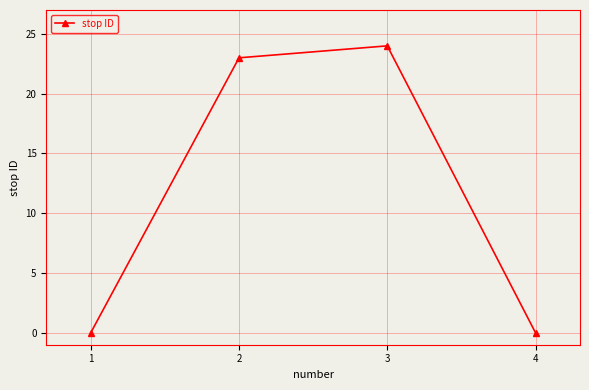

Reading left to right, what are all the values shown in this chart?

0	23	24	0